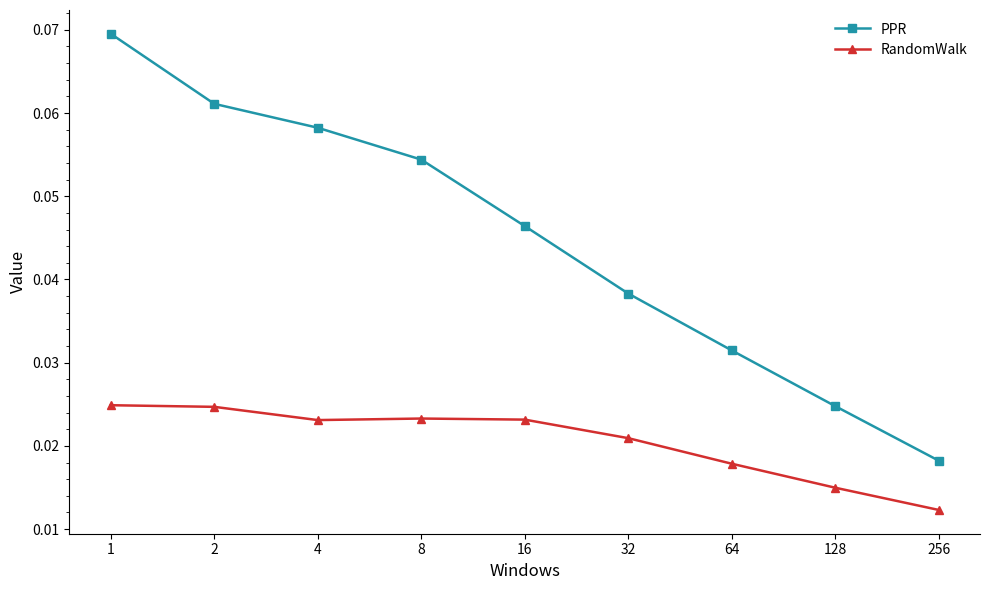

Which series has the widest spread of values?

PPR